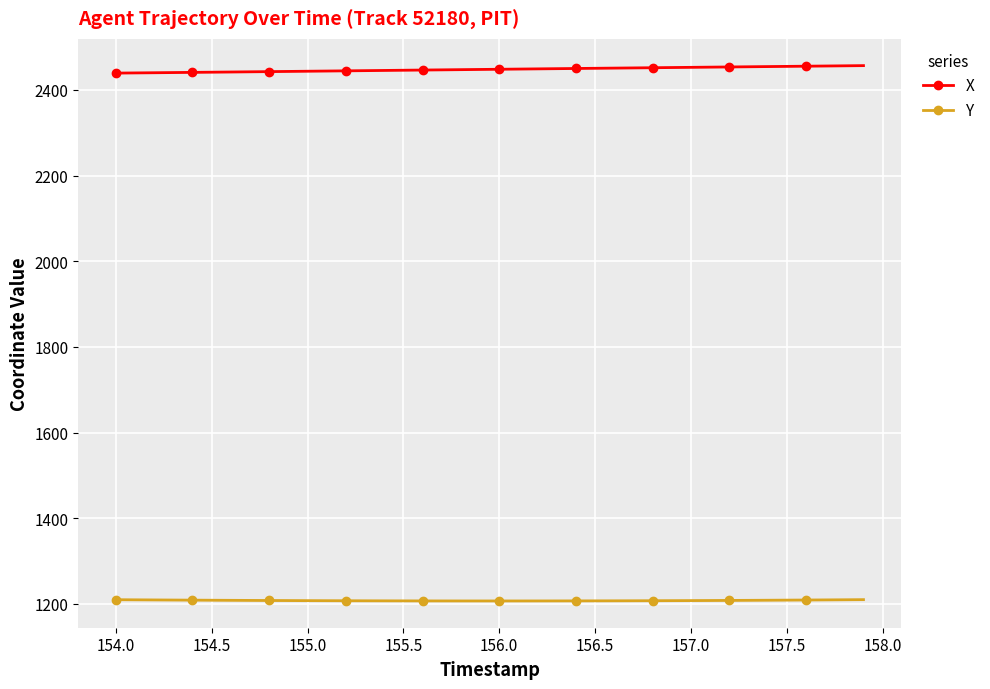

What is the average value of the Y series?

1208.1